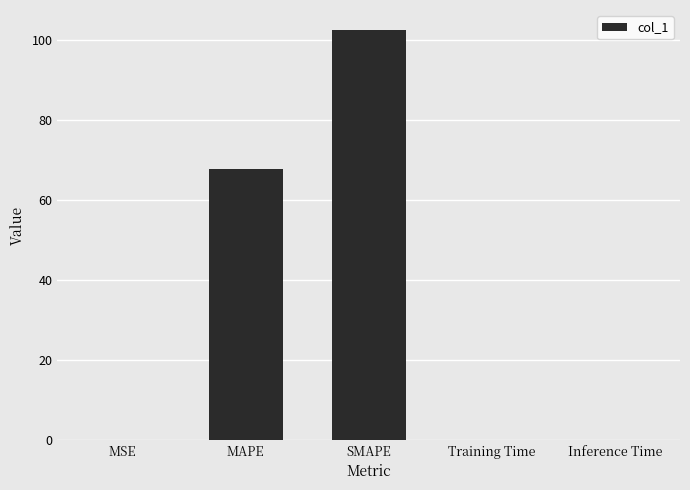

What is the greatest value displayed?

102.4